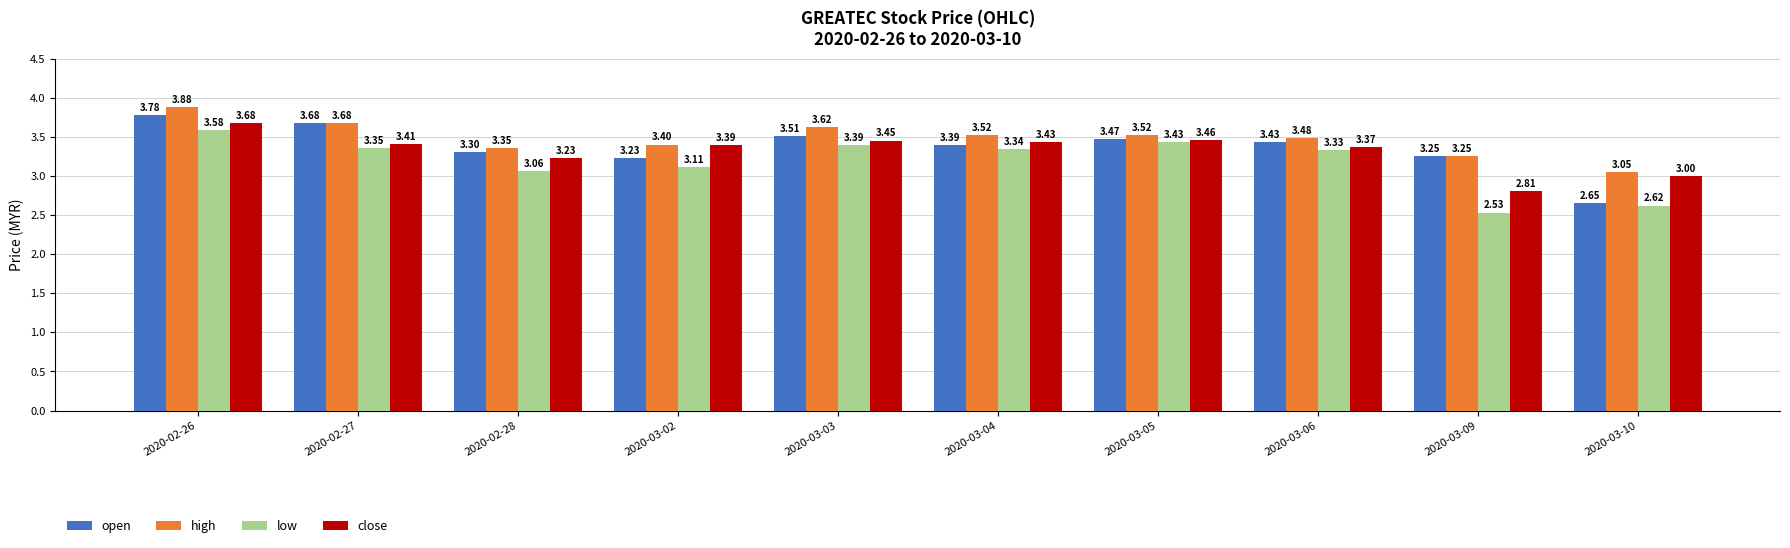

List the series in order of their overall mean, lowest first.

low, close, open, high